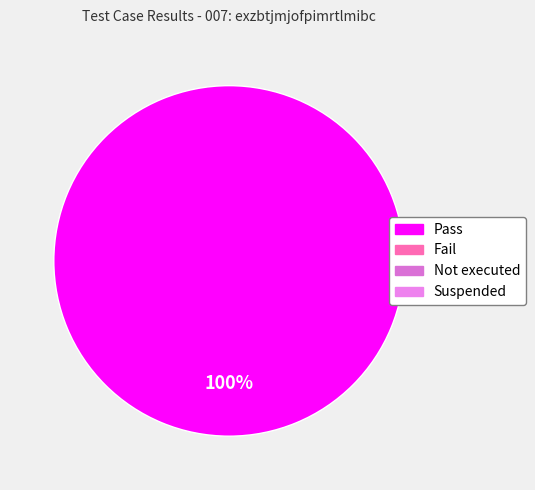

Is there any slice that represents more than half of the pie?

Yes